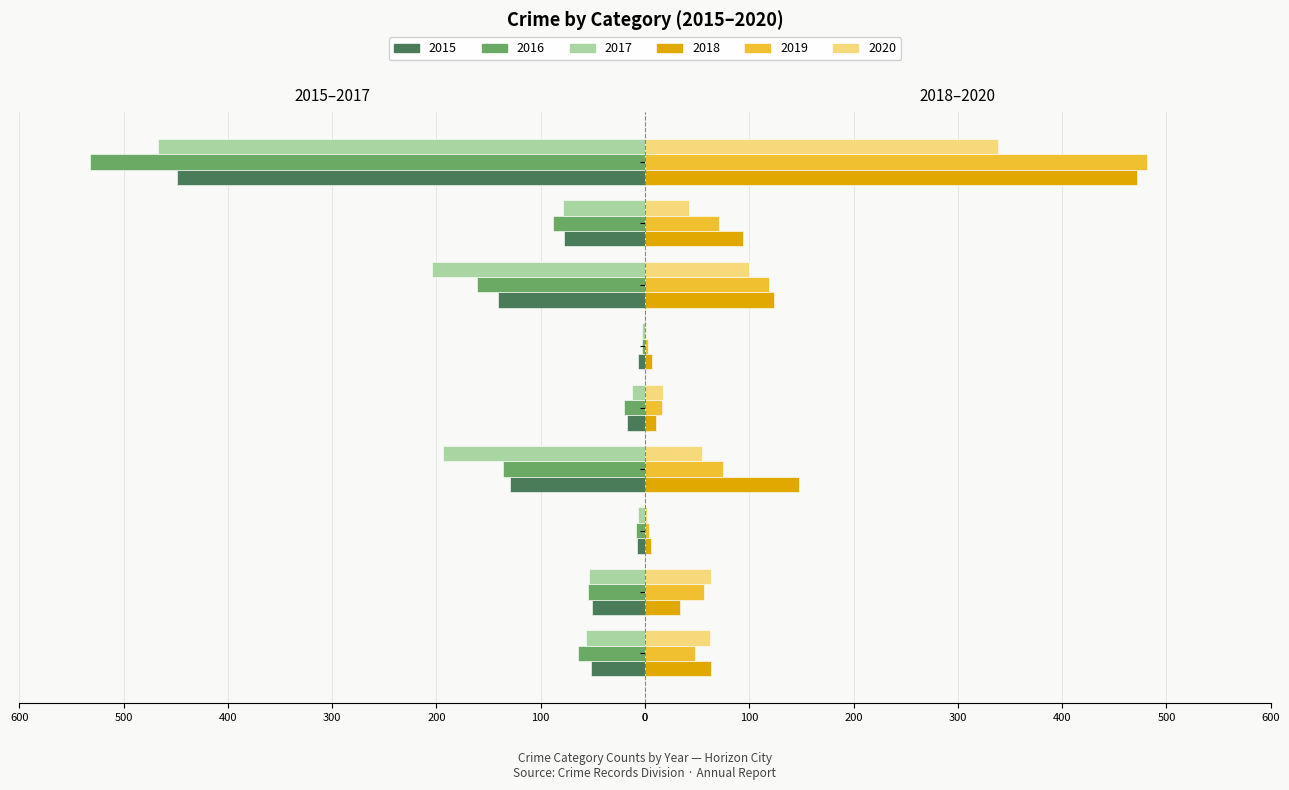

Which category has the lowest value in the 2019 series?

Homicide